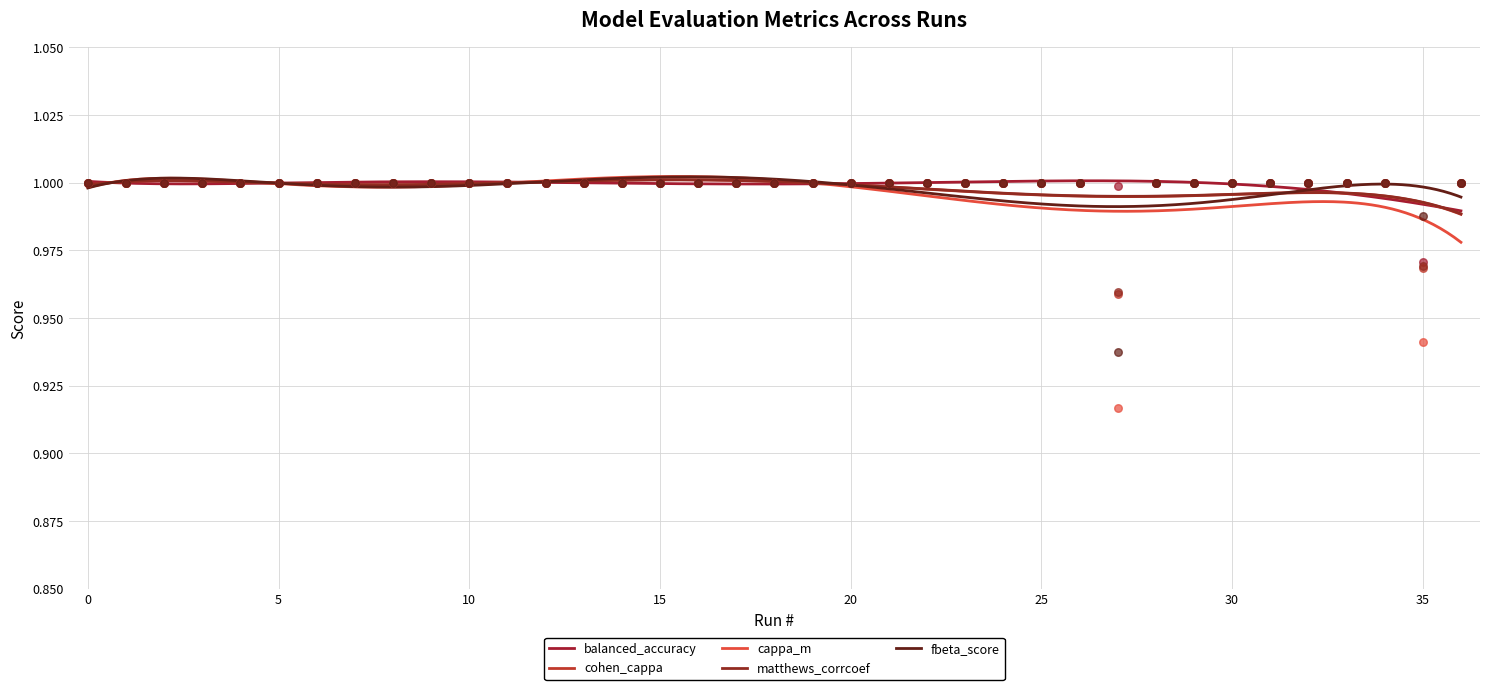

Which series reaches the maximum Y coordinate?

balanced_accuracy